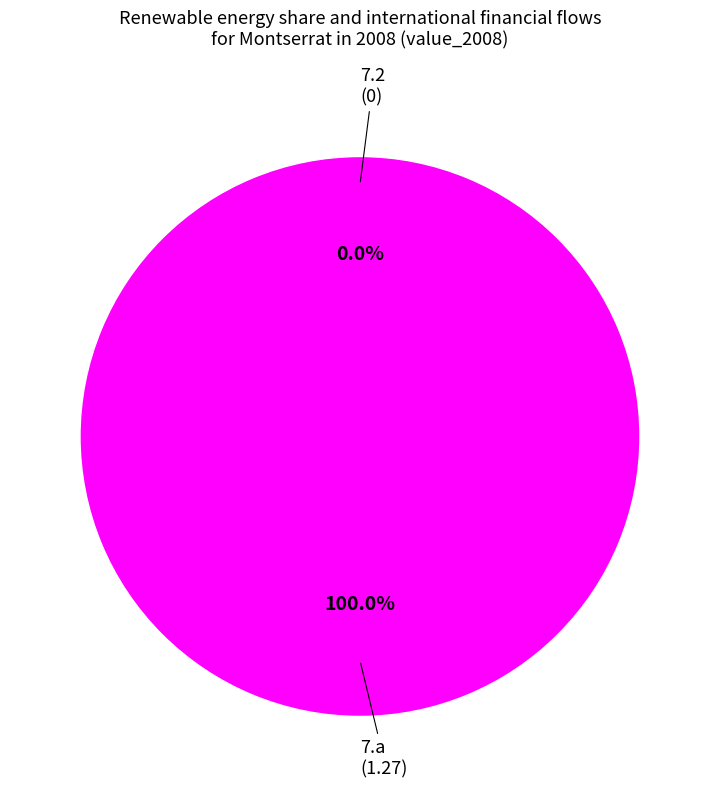

True or false: 7.2 accounts for 0% of the total.

True